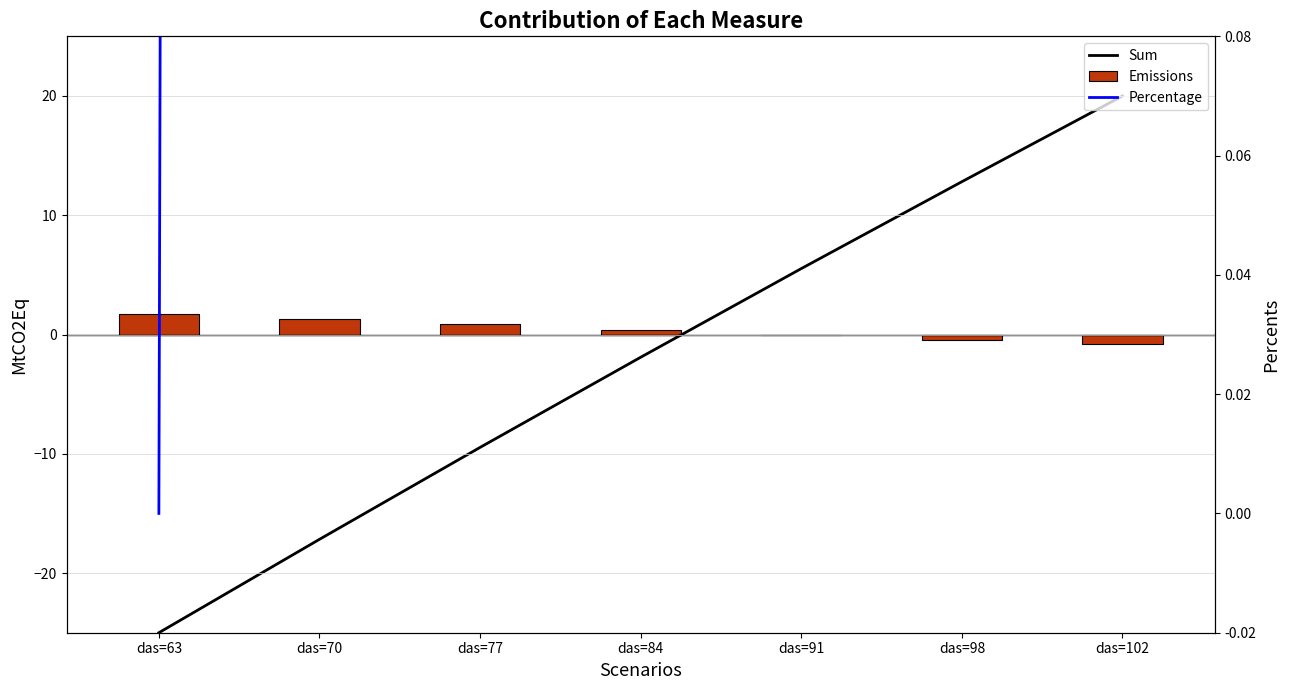

How many values in the Percentage series are below 20?

3